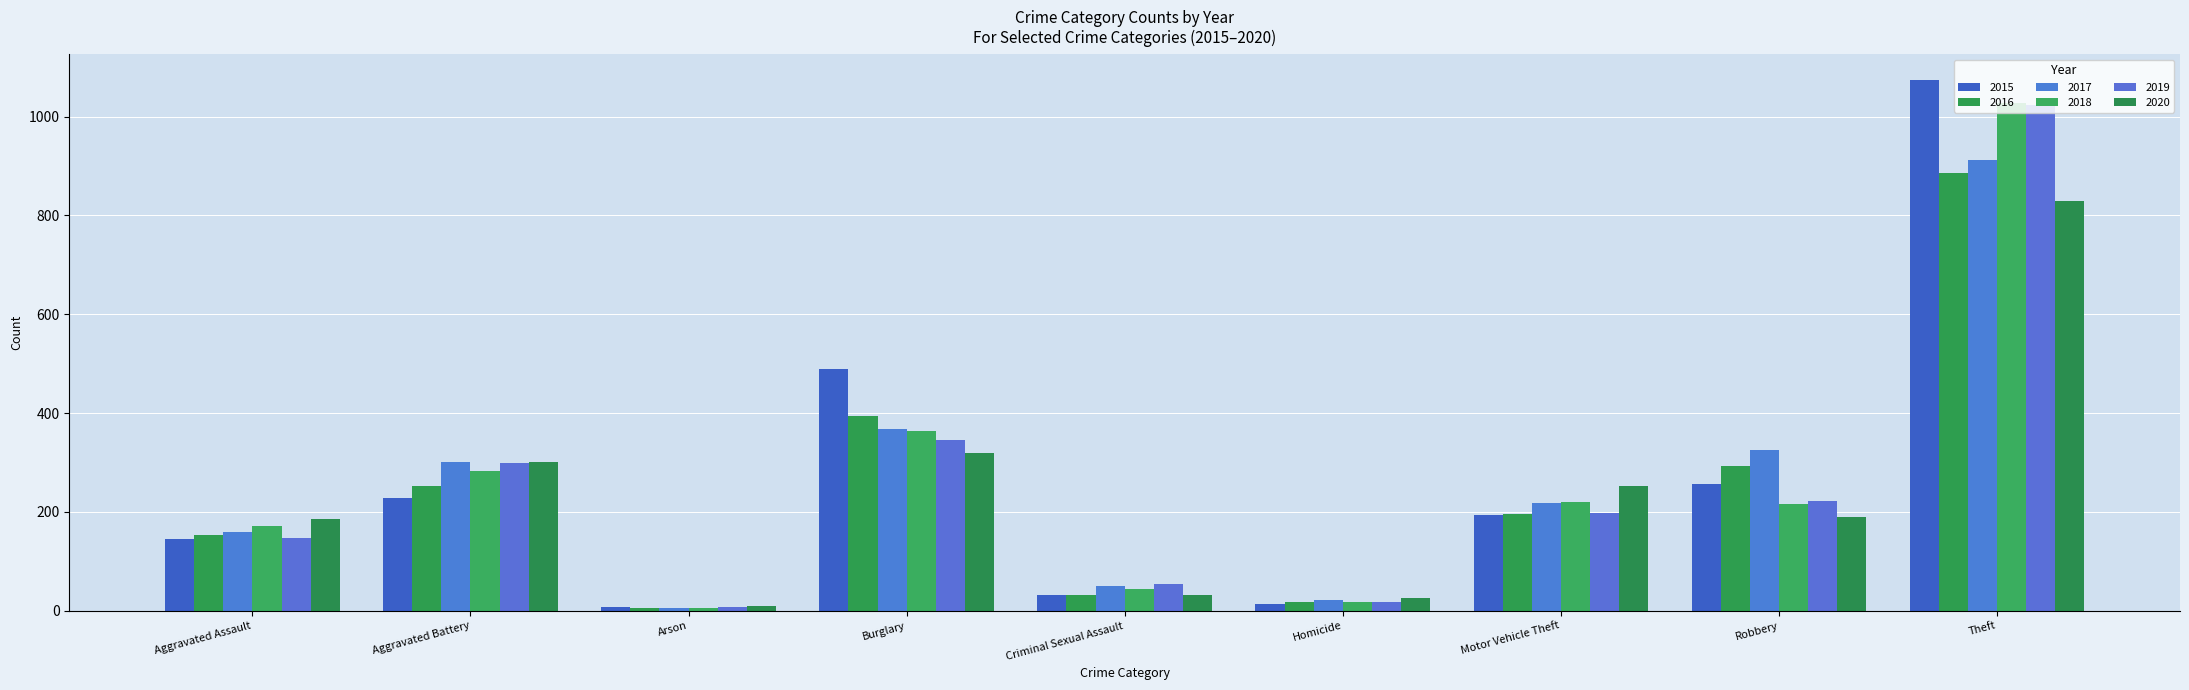

Between Criminal Sexual Assault and Homicide, which series saw the biggest shift?

2019